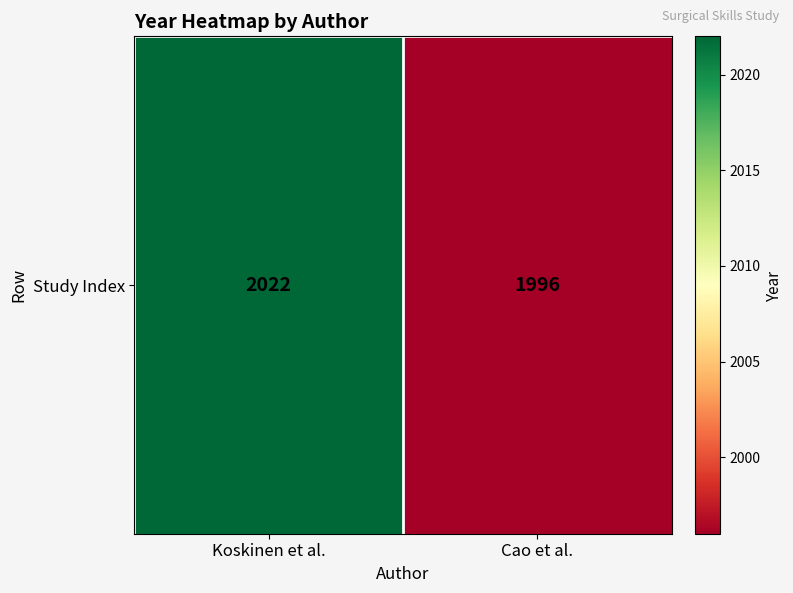

True or false: the data shows 1996 at Cao et al..

True